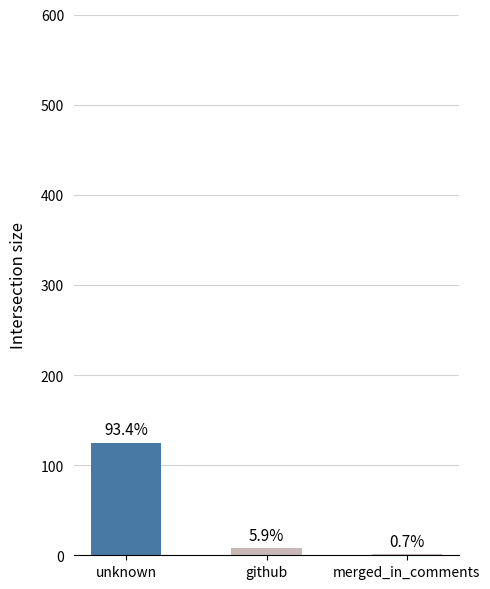

Are the bars horizontal?

No